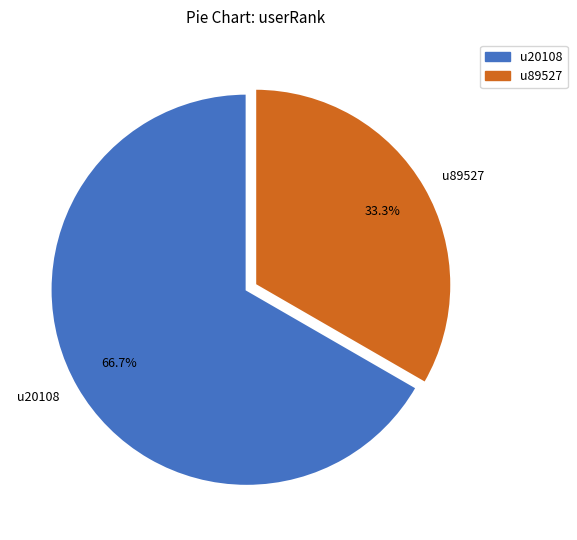

Which category has the smallest portion of the pie?

u89527